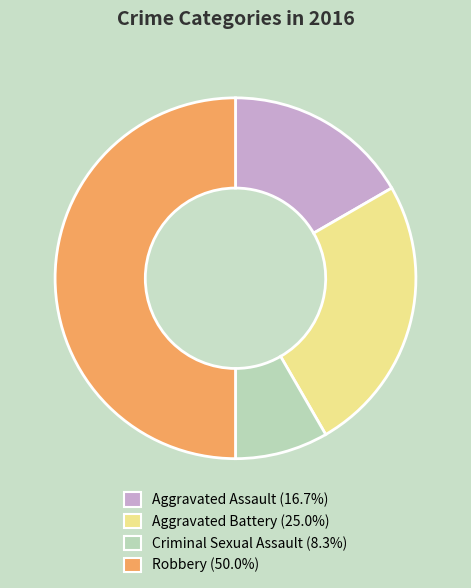

What is the smallest slice in the pie chart?

Criminal Sexual Assault